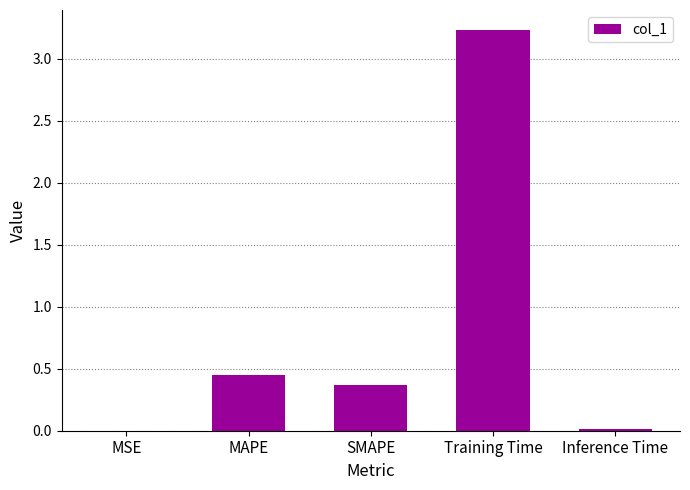

Which has a higher value, MSE or SMAPE?

SMAPE